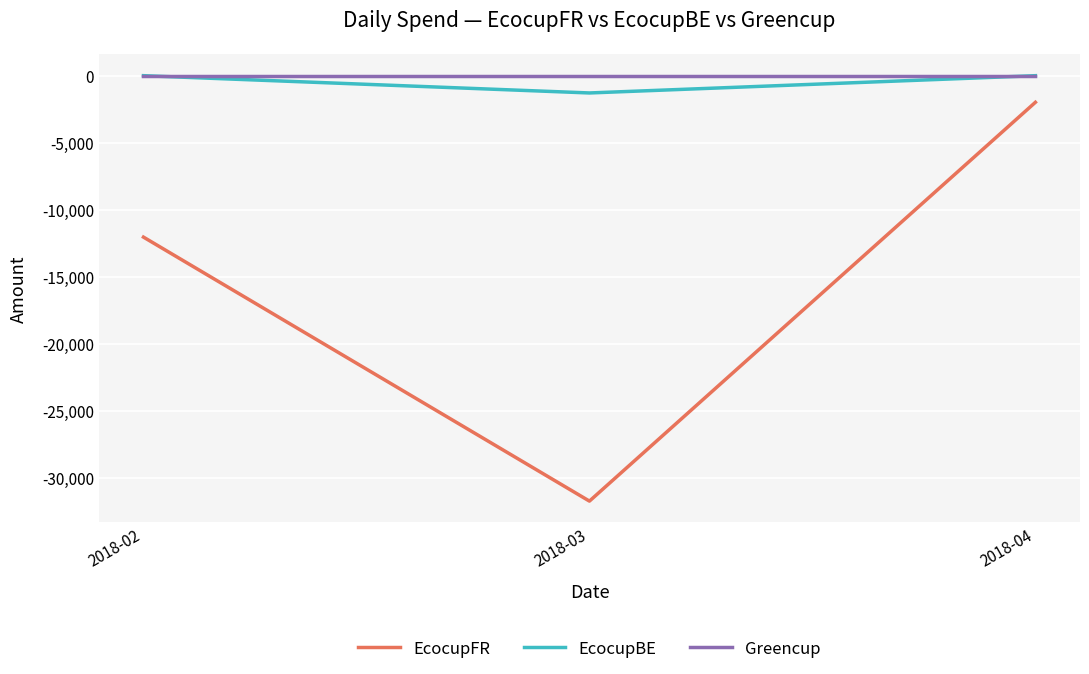

What value does the EcocupFR series have at 2018-02?

-12024.4